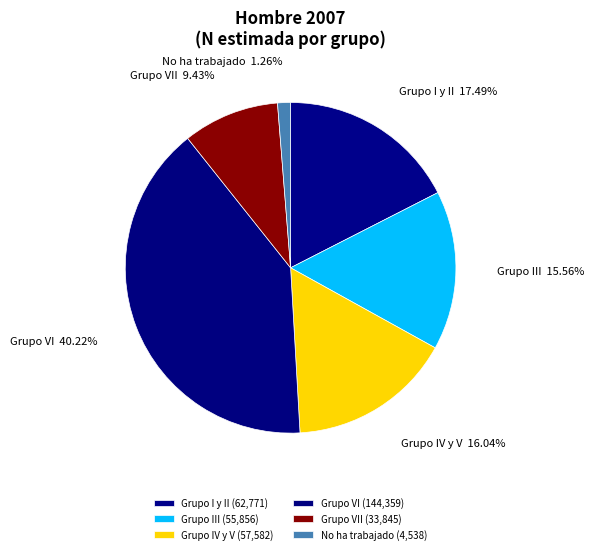

Is the sum of No ha trabajado and Grupo III greater than half?

No